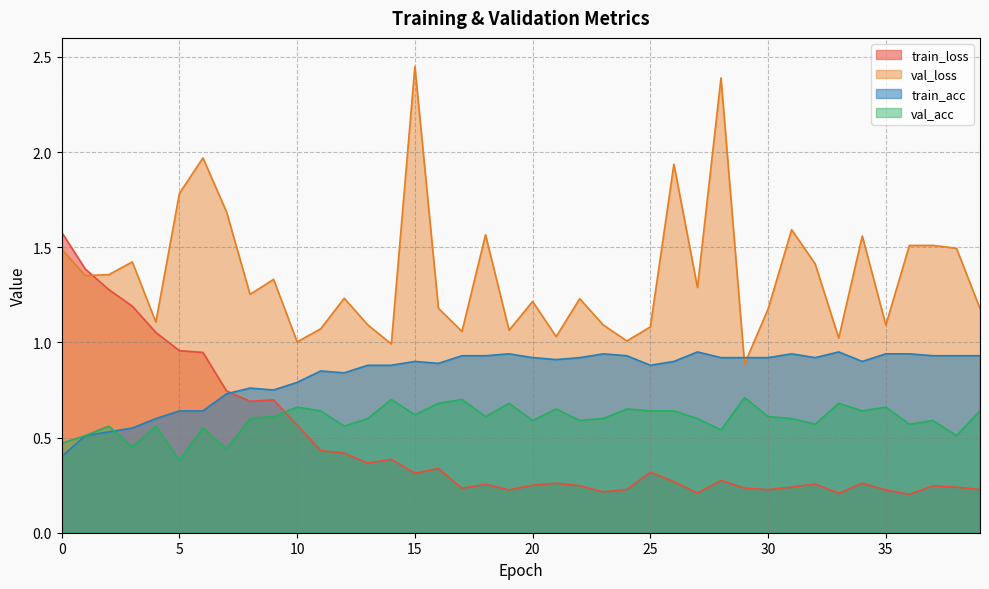

Reading left to right, transcribe all the data shown in this chart.

train_loss: 0=1.6	1=1.4	2=1.3	3=1.2	4=1.1	5=1.0	6=0.9	7=0.7	8=0.7	9=0.7	10=0.6	11=0.4	12=0.4	13=0.4	14=0.4	15=0.3	16=0.3	17=0.2	18=0.3	19=0.2	20=0.2	21=0.3	22=0.2	23=0.2	24=0.2	25=0.3	26=0.3	27=0.2	28=0.3	29=0.2	30=0.2	31=0.2	32=0.3	33=0.2	34=0.3	35=0.2	36=0.2	37=0.2	38=0.2	39=0.2
val_loss: 0=1.5	1=1.4	2=1.4	3=1.4	4=1.1	5=1.8	6=2.0	7=1.7	8=1.3	9=1.3	10=1.0	11=1.1	12=1.2	13=1.1	14=1.0	15=2.4	16=1.2	17=1.1	18=1.6	19=1.1	20=1.2	21=1.0	22=1.2	23=1.1	24=1.0	25=1.1	26=1.9	27=1.3	28=2.4	29=0.9	30=1.2	31=1.6	32=1.4	33=1.0	34=1.6	35=1.1	36=1.5	37=1.5	38=1.5	39=1.2
train_acc: 0=0.4	1=0.5	2=0.5	3=0.6	4=0.6	5=0.6	6=0.6	7=0.7	8=0.8	9=0.8	10=0.8	11=0.8	12=0.8	13=0.9	14=0.9	15=0.9	16=0.9	17=0.9	18=0.9	19=0.9	20=0.9	21=0.9	22=0.9	23=0.9	24=0.9	25=0.9	26=0.9	27=0.9	28=0.9	29=0.9	30=0.9	31=0.9	32=0.9	33=0.9	34=0.9	35=0.9	36=0.9	37=0.9	38=0.9	39=0.9
val_acc: 0=0.5	1=0.5	2=0.6	3=0.5	4=0.6	5=0.4	6=0.6	7=0.4	8=0.6	9=0.6	10=0.7	11=0.6	12=0.6	13=0.6	14=0.7	15=0.6	16=0.7	17=0.7	18=0.6	19=0.7	20=0.6	21=0.7	22=0.6	23=0.6	24=0.7	25=0.6	26=0.6	27=0.6	28=0.5	29=0.7	30=0.6	31=0.6	32=0.6	33=0.7	34=0.6	35=0.7	36=0.6	37=0.6	38=0.5	39=0.6